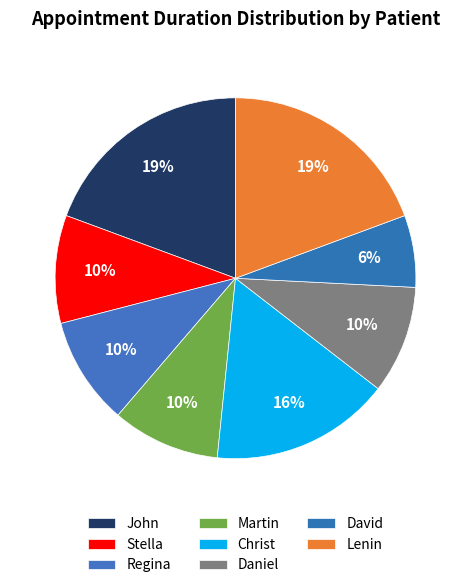

To the nearest percent, what is the average slice percentage?

12%